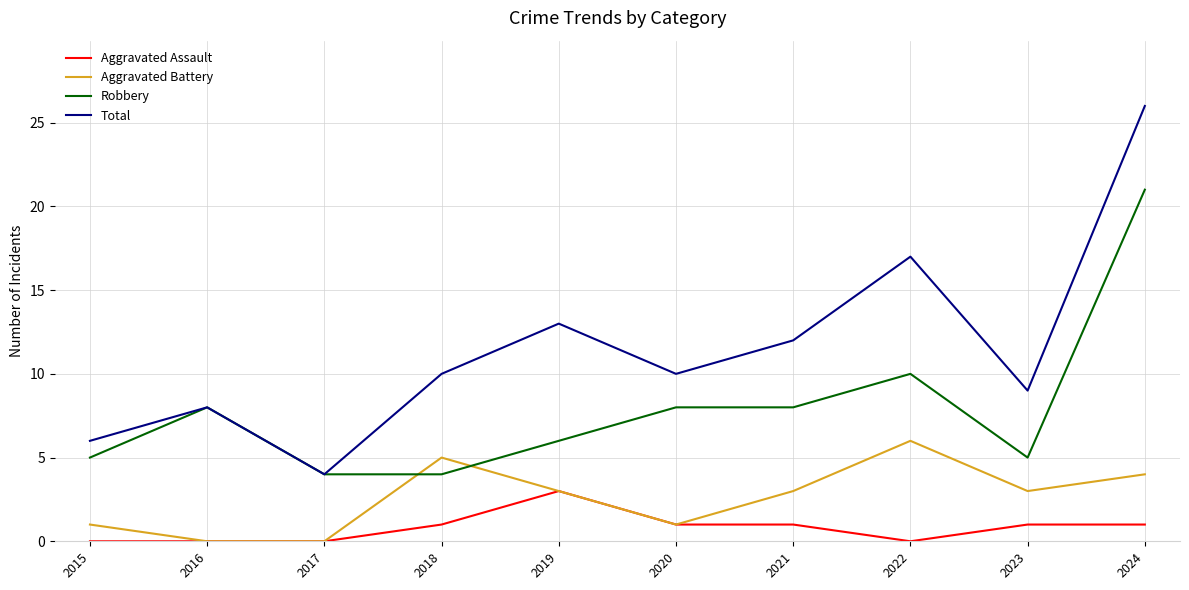

How many lines are shown in the chart?

4